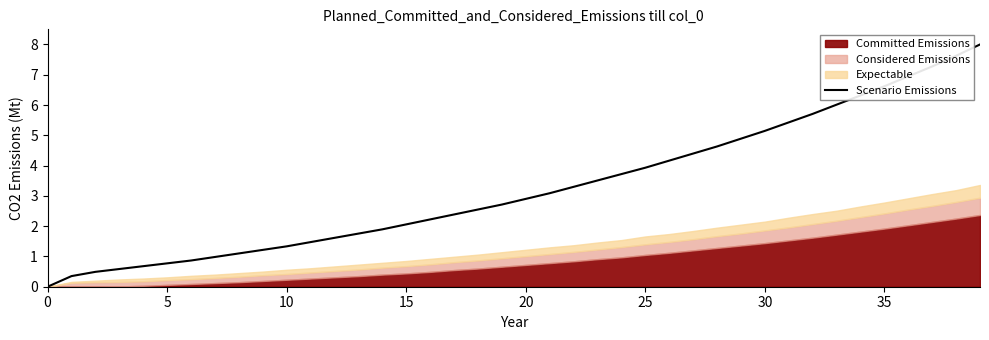

How many positive values are there?

39